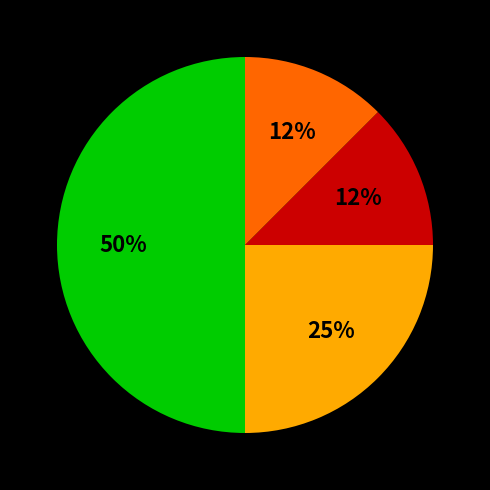

How many slices are in this pie chart?

4